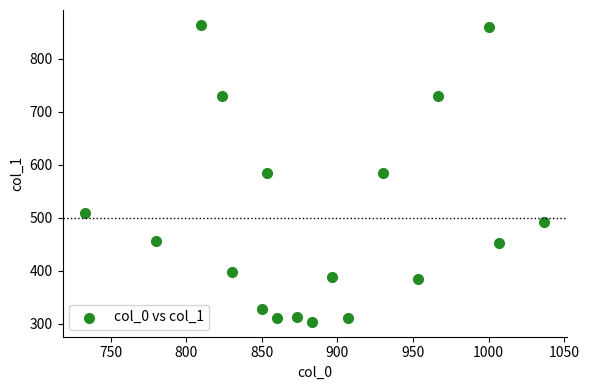

What is the range of X values (max minus min)?

303.3